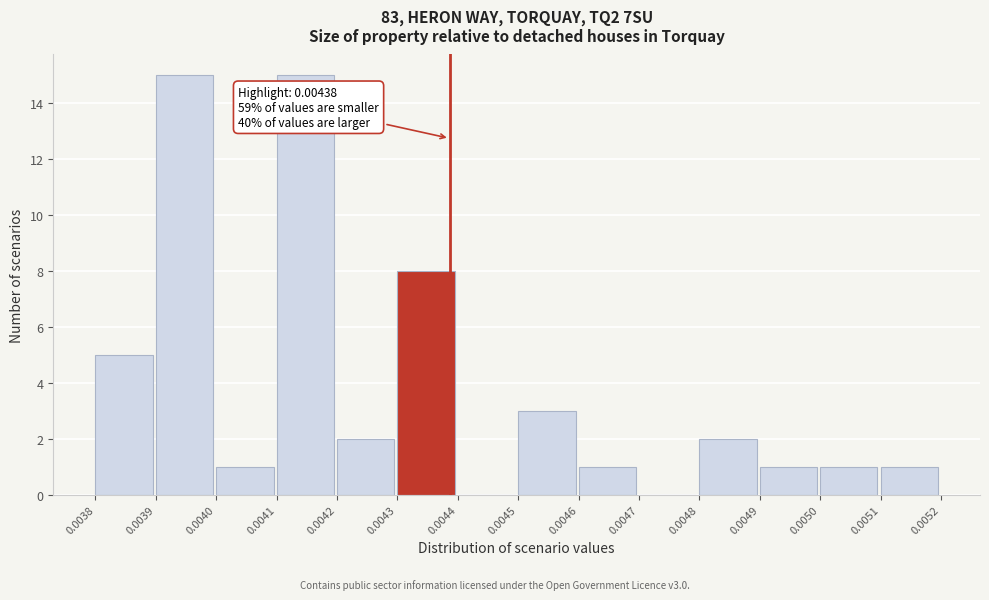

Reading left to right, what are all the values shown in this chart?

0.0038=5	0.0039=15	0.0040=1	0.0041=15	0.0042=2	0.0043=8	0.0044=0	0.0045=3	0.0046=1	0.0047=0	0.0048=2	0.0049=1	0.0050=1	0.0051=1